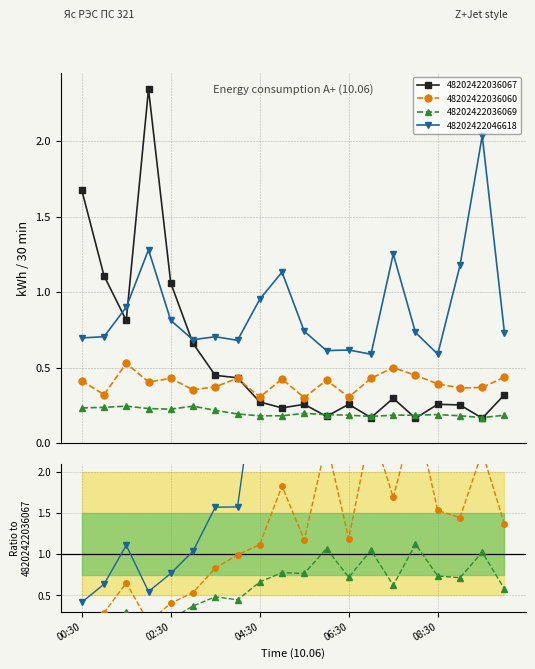

List the series in order of their overall mean, lowest first.

48202422036069, 48202422036060, 48202422036067, 48202422046618